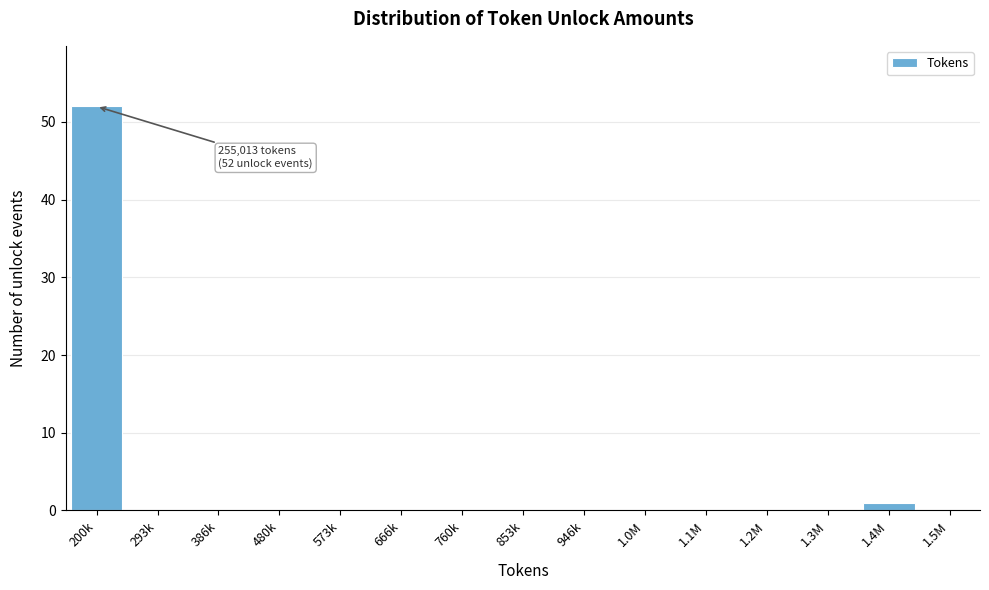

Reading right to left, list all the values displayed in this chart.

1.5M=0	1.4M=1	1.3M=0	1.2M=0	1.1M=0	1.0M=0	946k=0	853k=0	760k=0	666k=0	573k=0	480k=0	386k=0	293k=0	200k=52